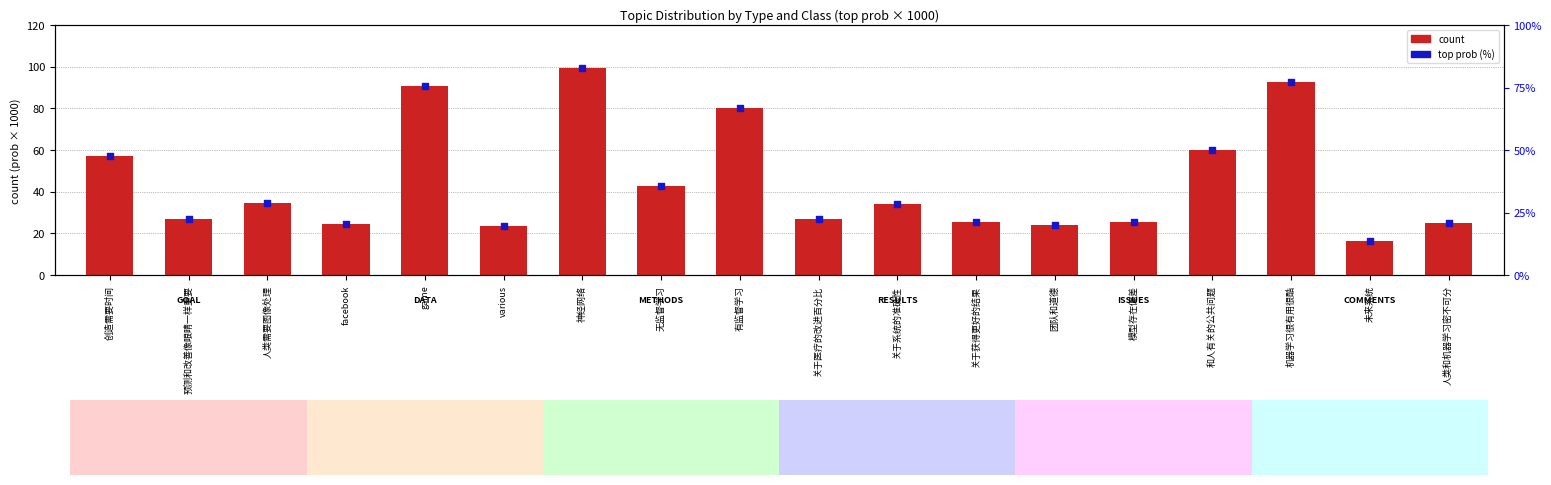

Which series has the largest total across all categories?

count